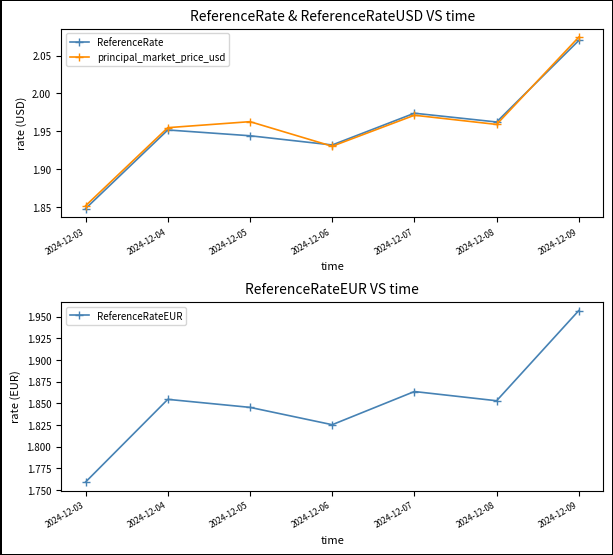

At which category is the sum across all series the highest?

2024-12-09